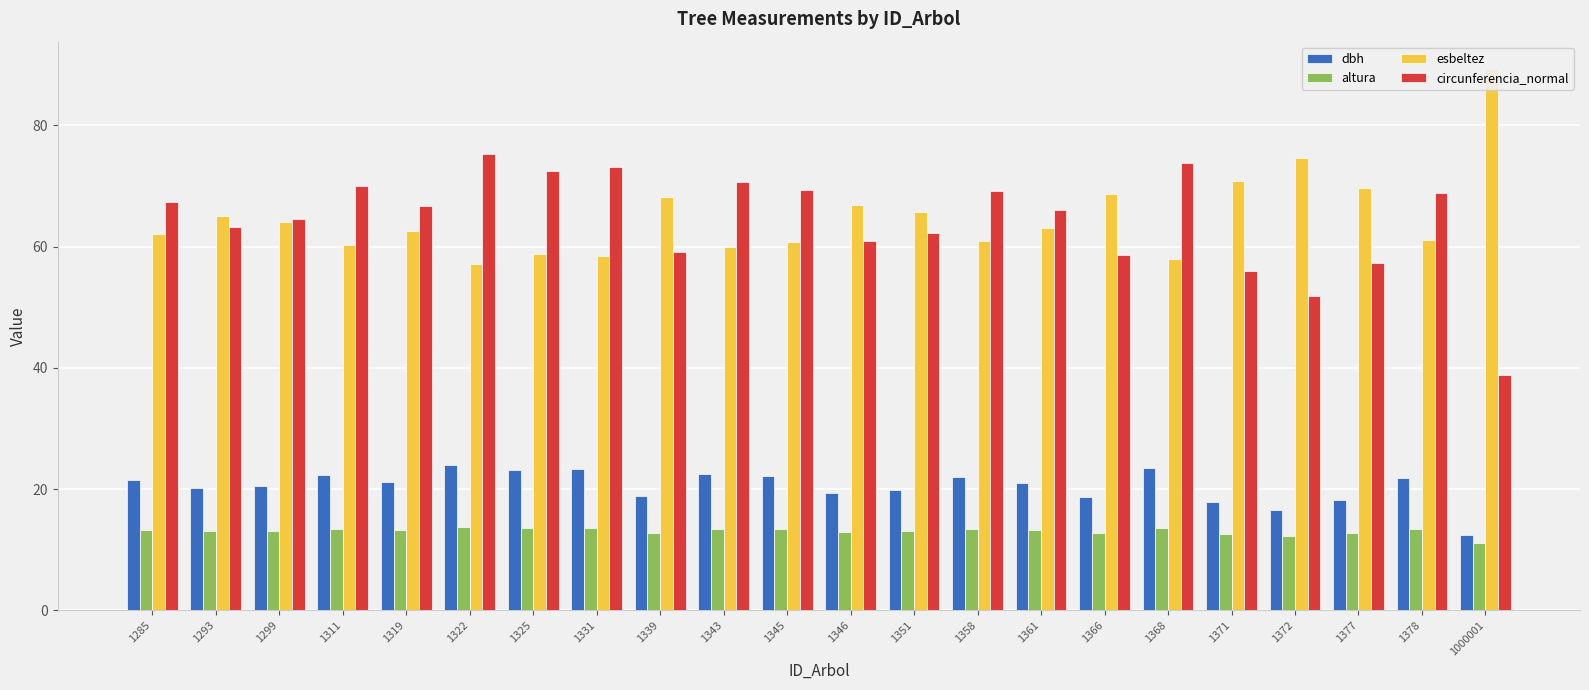

How many groups of bars are there?

22